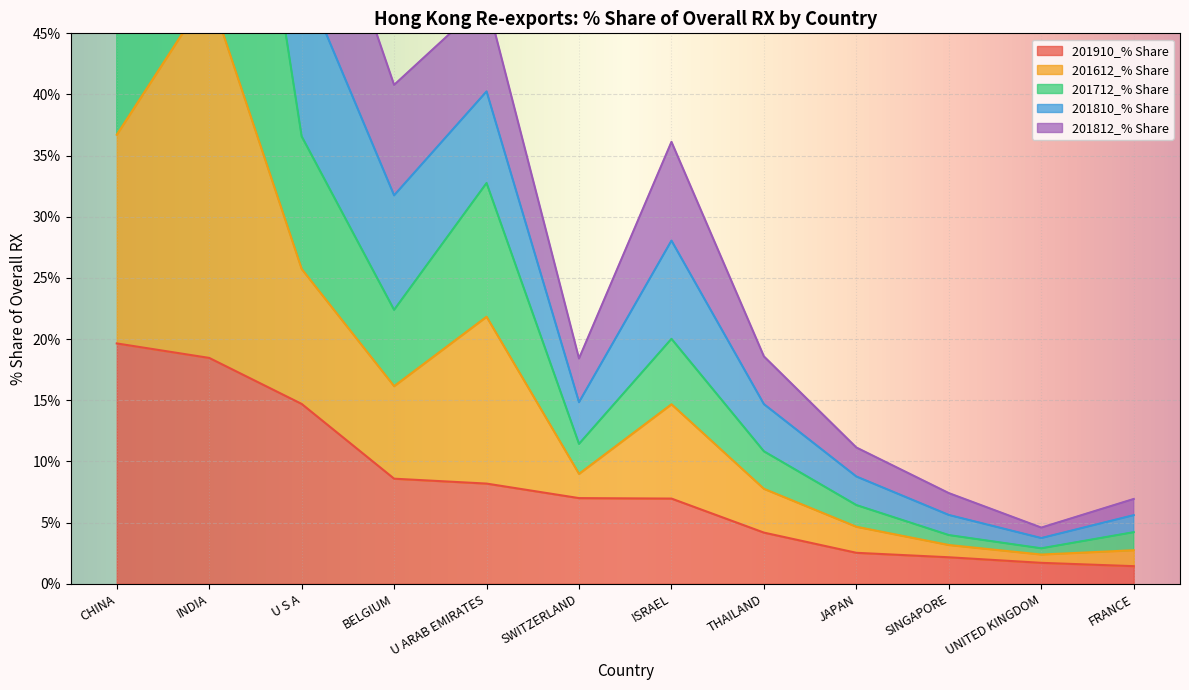

Where does the 201910_% Share series first go above 7?

CHINA